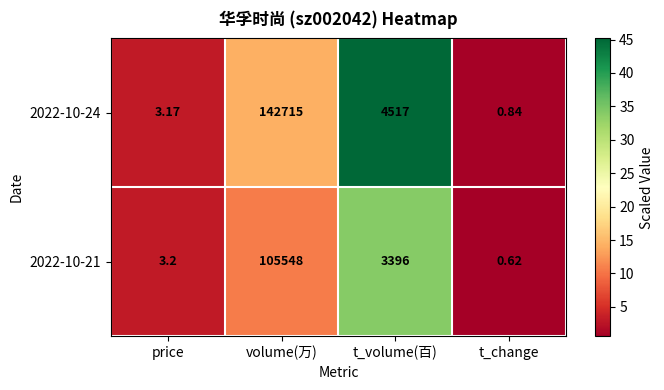

At which category is the sum across all series the highest?

volume(万)